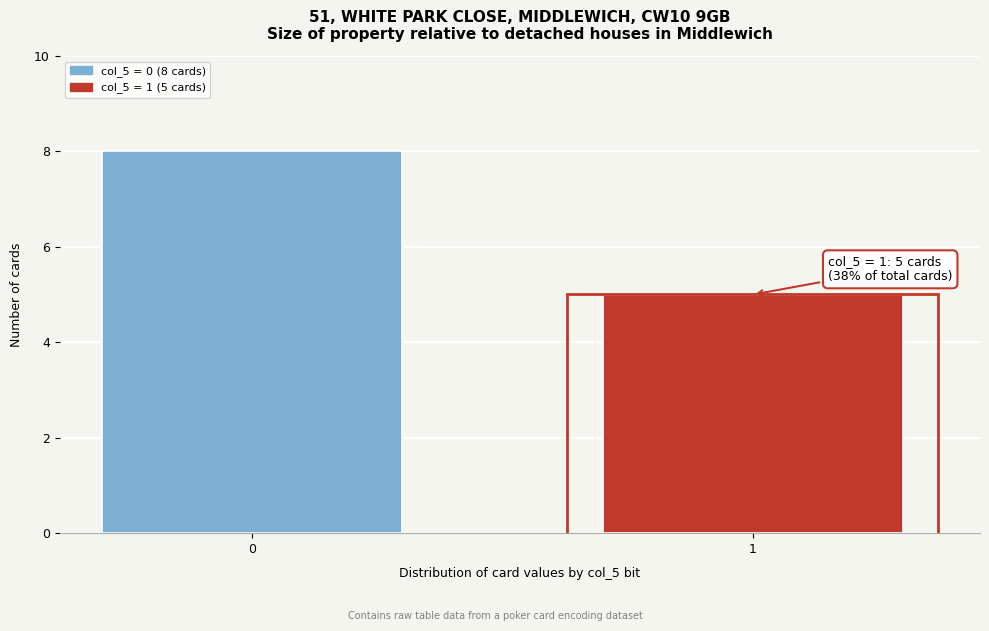

Reading right to left, extract all data points from this chart.

5	8